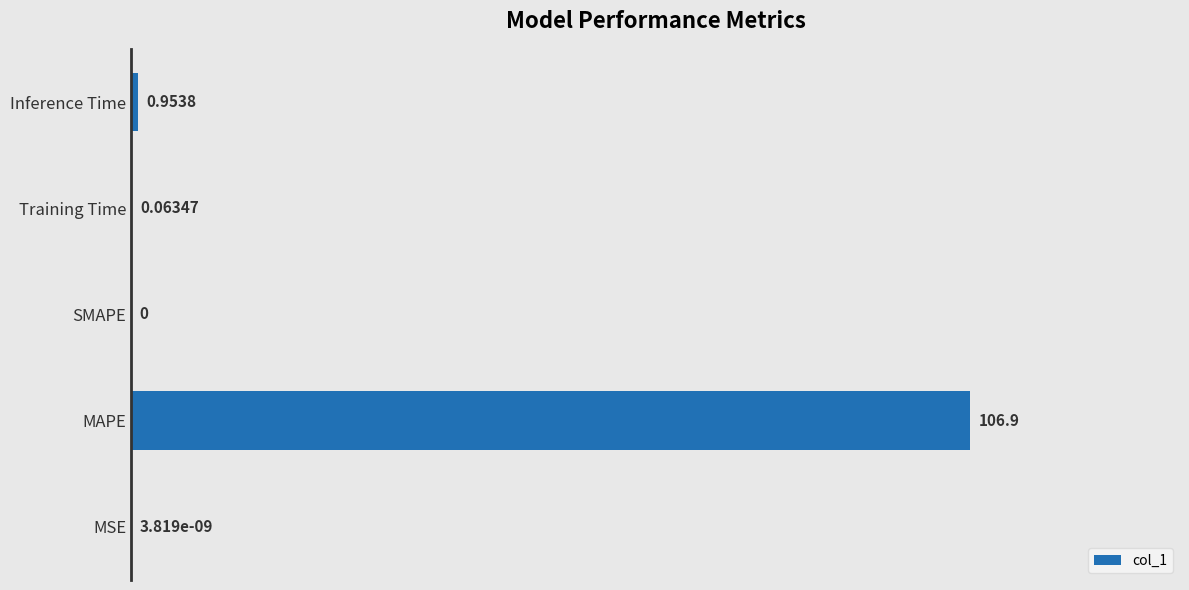

Which category has the highest value across all series?

MAPE